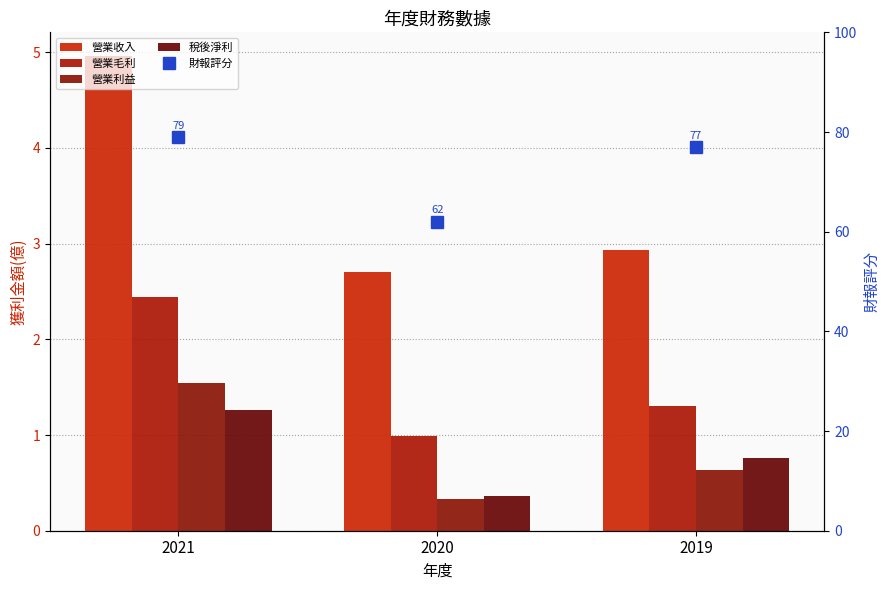

At how many categories does at least one series exceed 78?

1